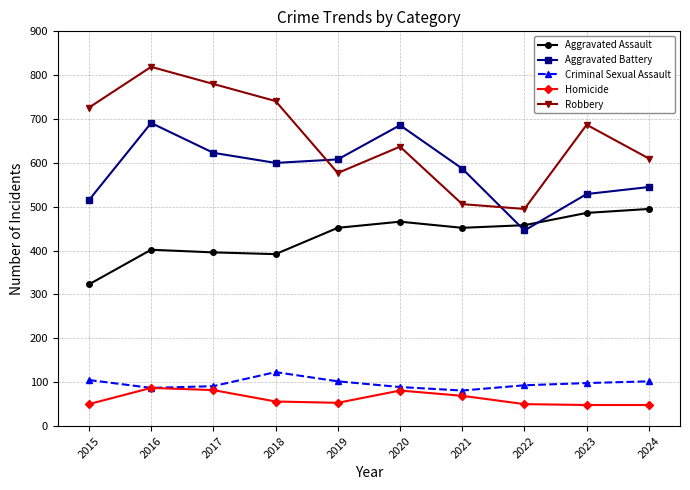

Which series has the largest range (max minus min)?

Robbery